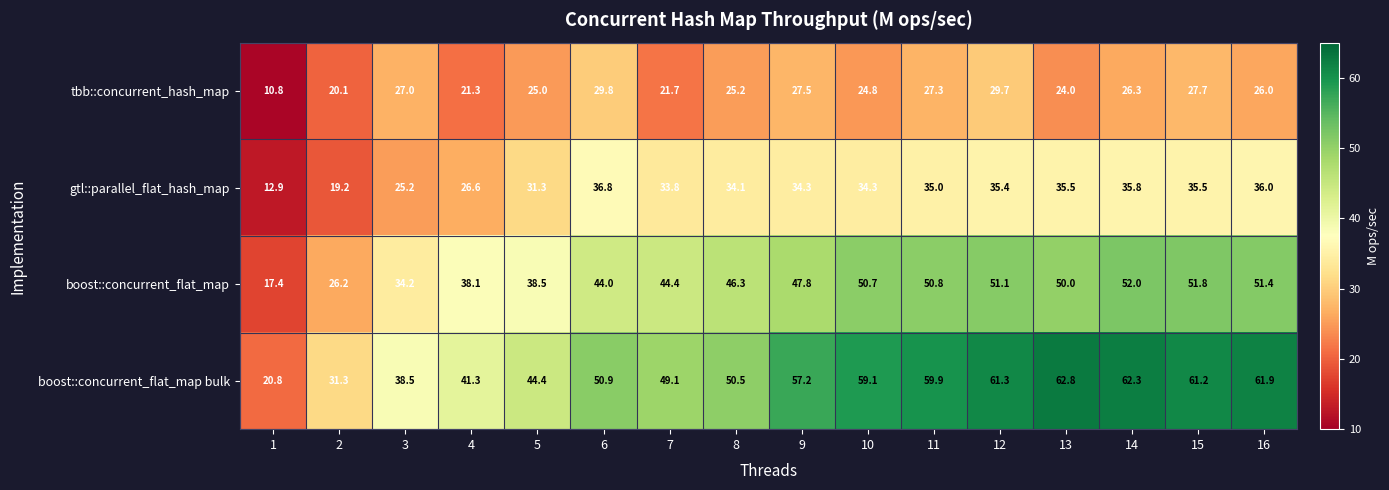

What is the approximate value of gtl::parallel_flat_hash_map at 16?

36.0